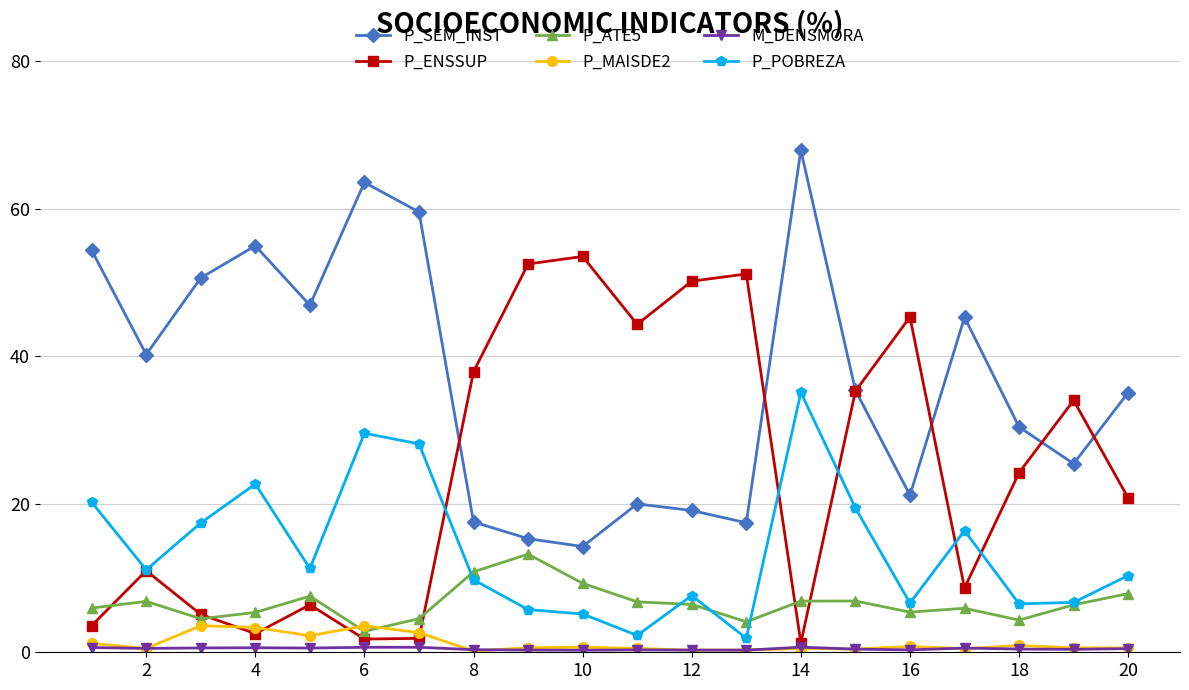

True or false: P_POBREZA has more than 0 interior local peaks.

True